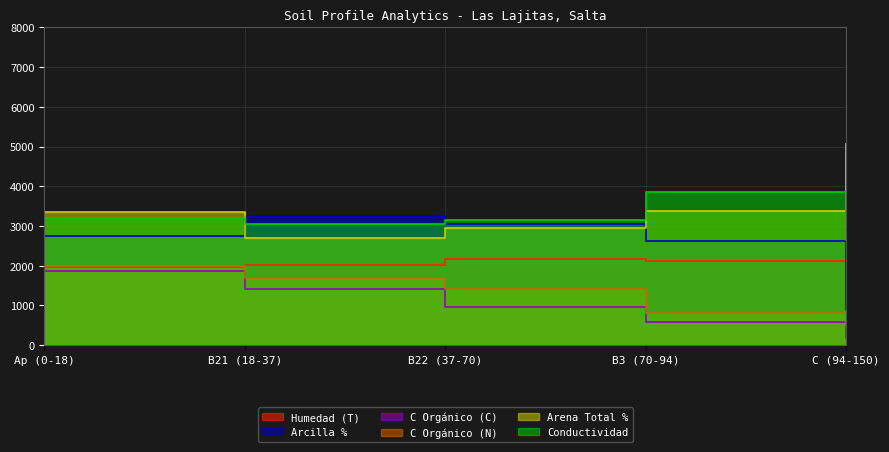

Reading right to left, list all the values displayed in this chart.

analitico_t: 872.0	2125.0	2180.0	2016.0	1962.0
analitico_arcilla: 900.0	2620.0	3060.0	3260.0	2740.0
analitico_carbono_organico_c: 180.0	590.0	970.0	1420.0	1870.0
analitico_carbono_organico_n: 500.0	800.0	1400.0	1700.0	2000.0
analitico_arena_total: 5060.0	3380.0	2940.0	2700.0	3340.0
analitico_conductividad: 2650.0	3850.0	3150.0	3050.0	3200.0